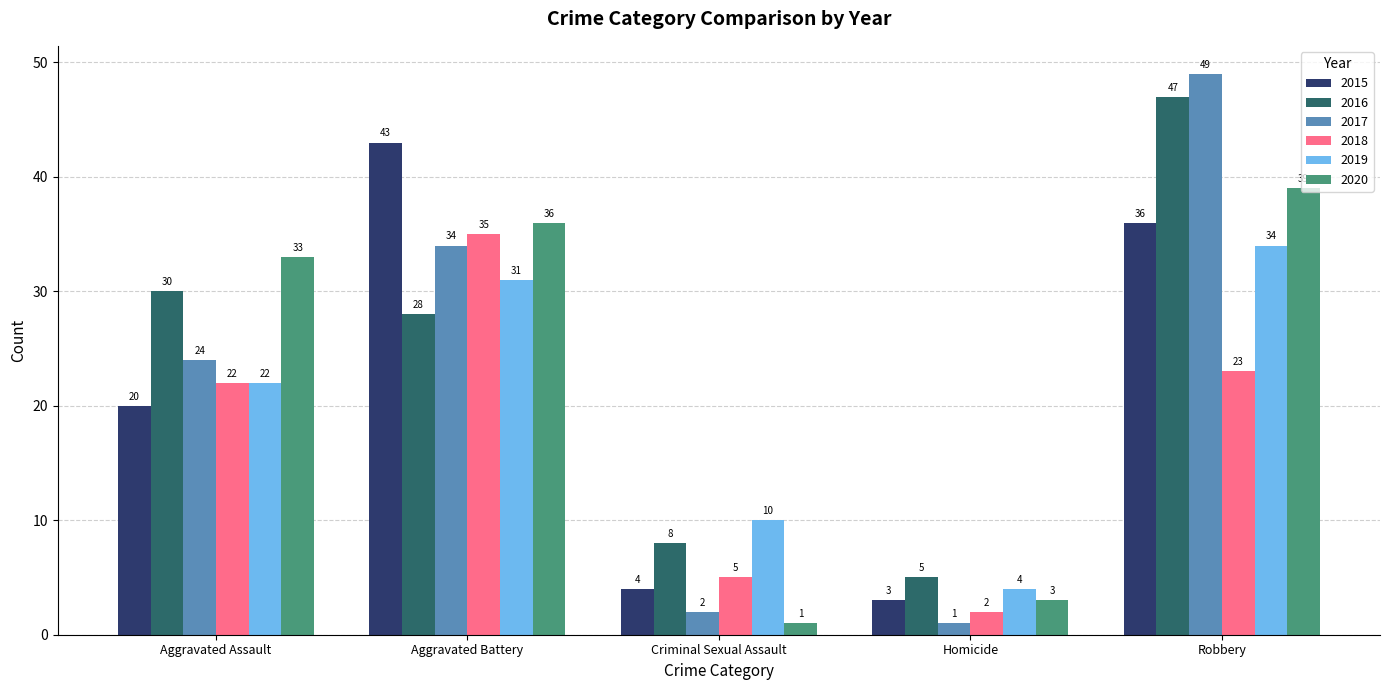

What is the difference between the maximum and second lowest values in the 2019 series?

24